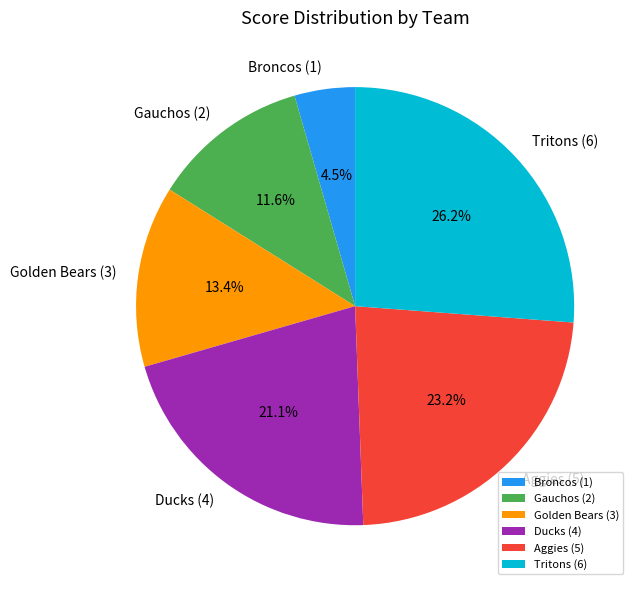

How much of the chart is everything except Gauchos (2)?

88.4%